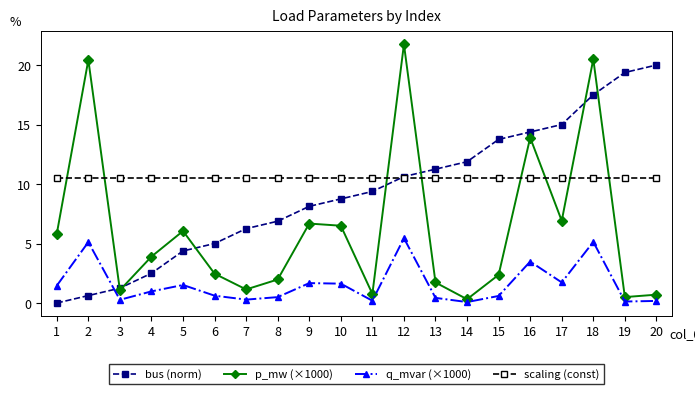

The value of bus (norm) at 3 is 1.2. True or false?

True